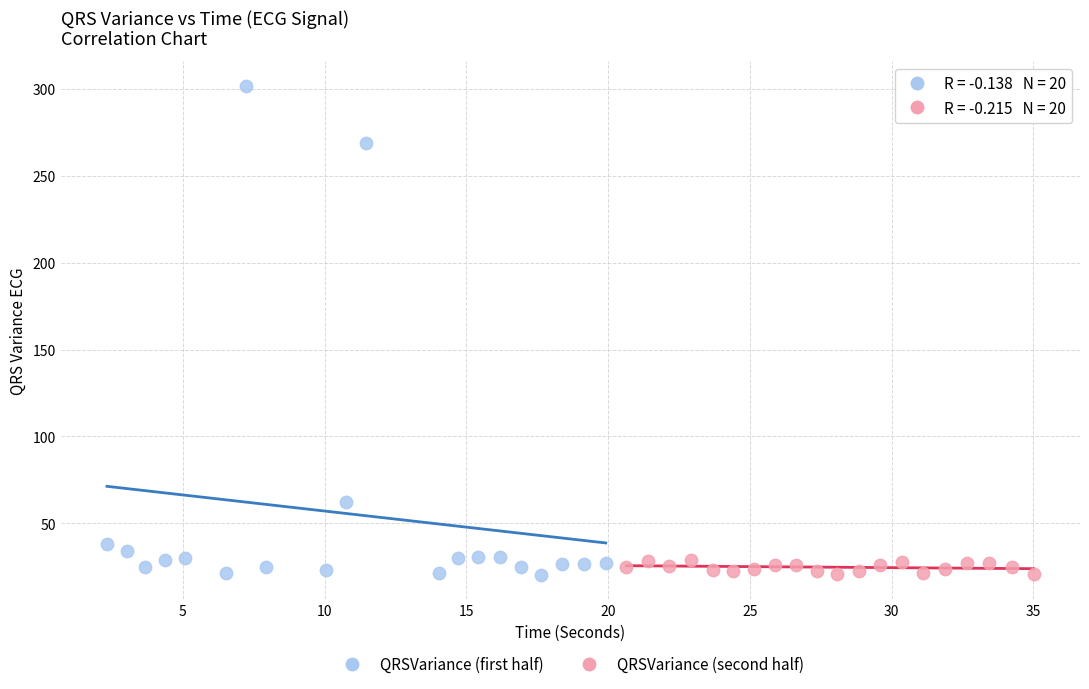

Which series contains the highest Y value?

QRSVariance (first half)